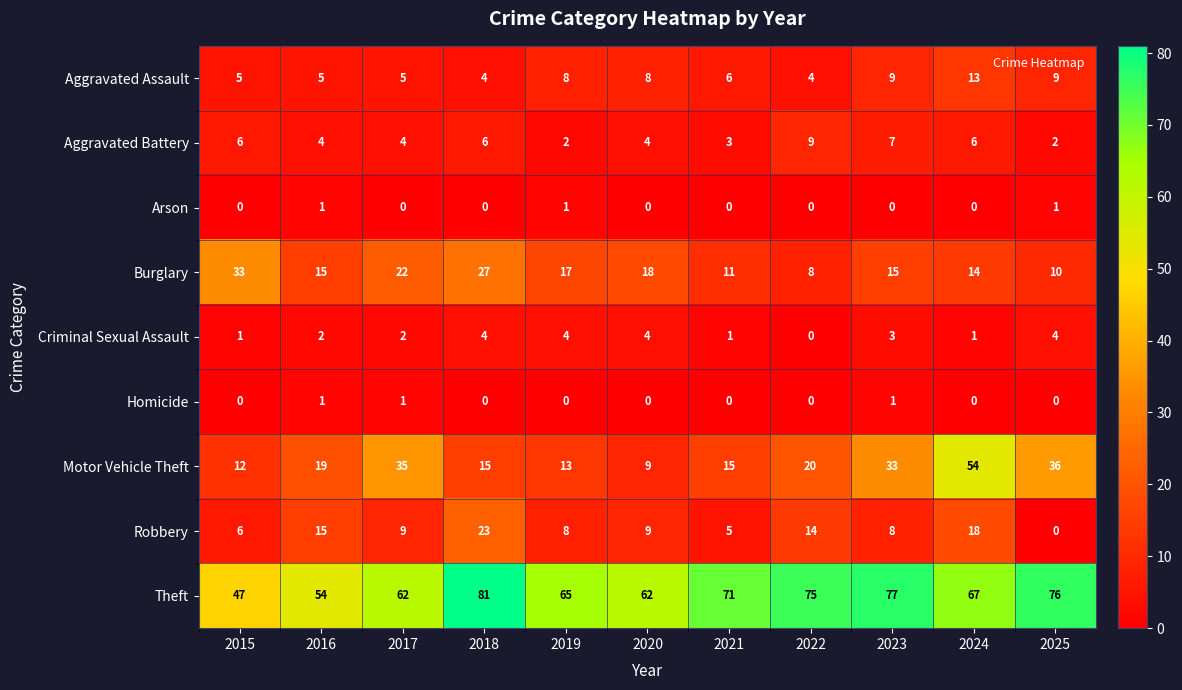

Which category has the highest value across all series?

2018